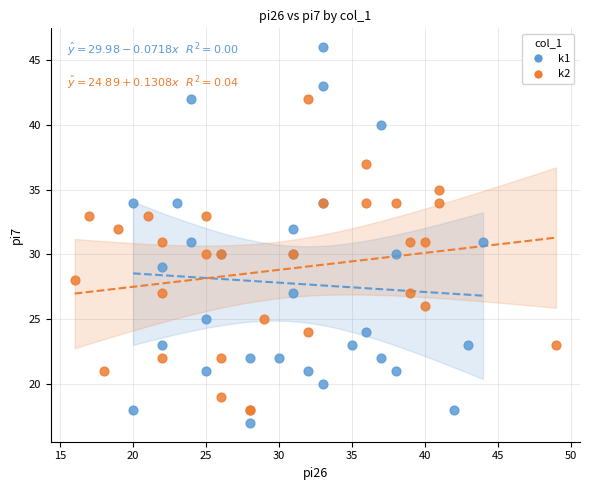

Which series reaches the maximum Y coordinate?

k1